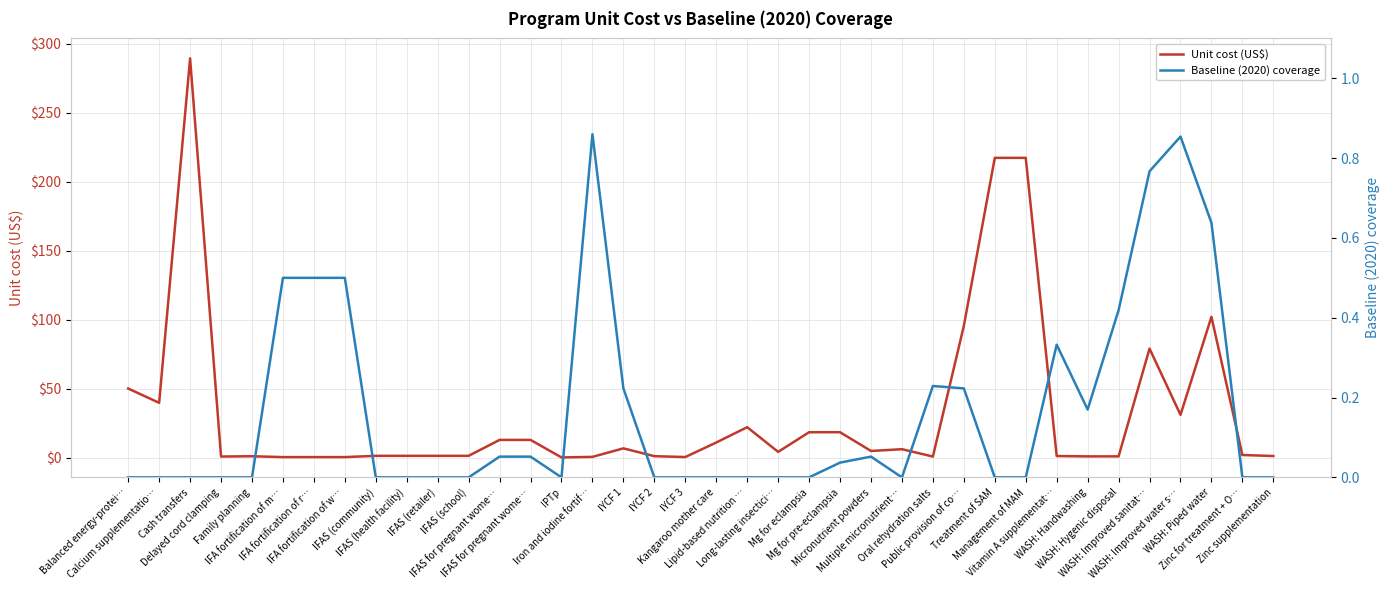

At Lipid-based nutrition …, list the series in order from largest to smallest.

Unit cost (US$), Baseline (2020) coverage